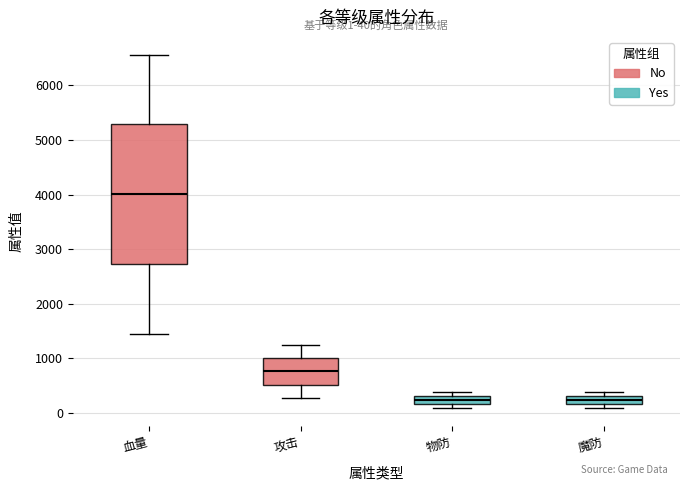

Comparing the boxes themselves (not the whiskers), which one is the tallest?

血量